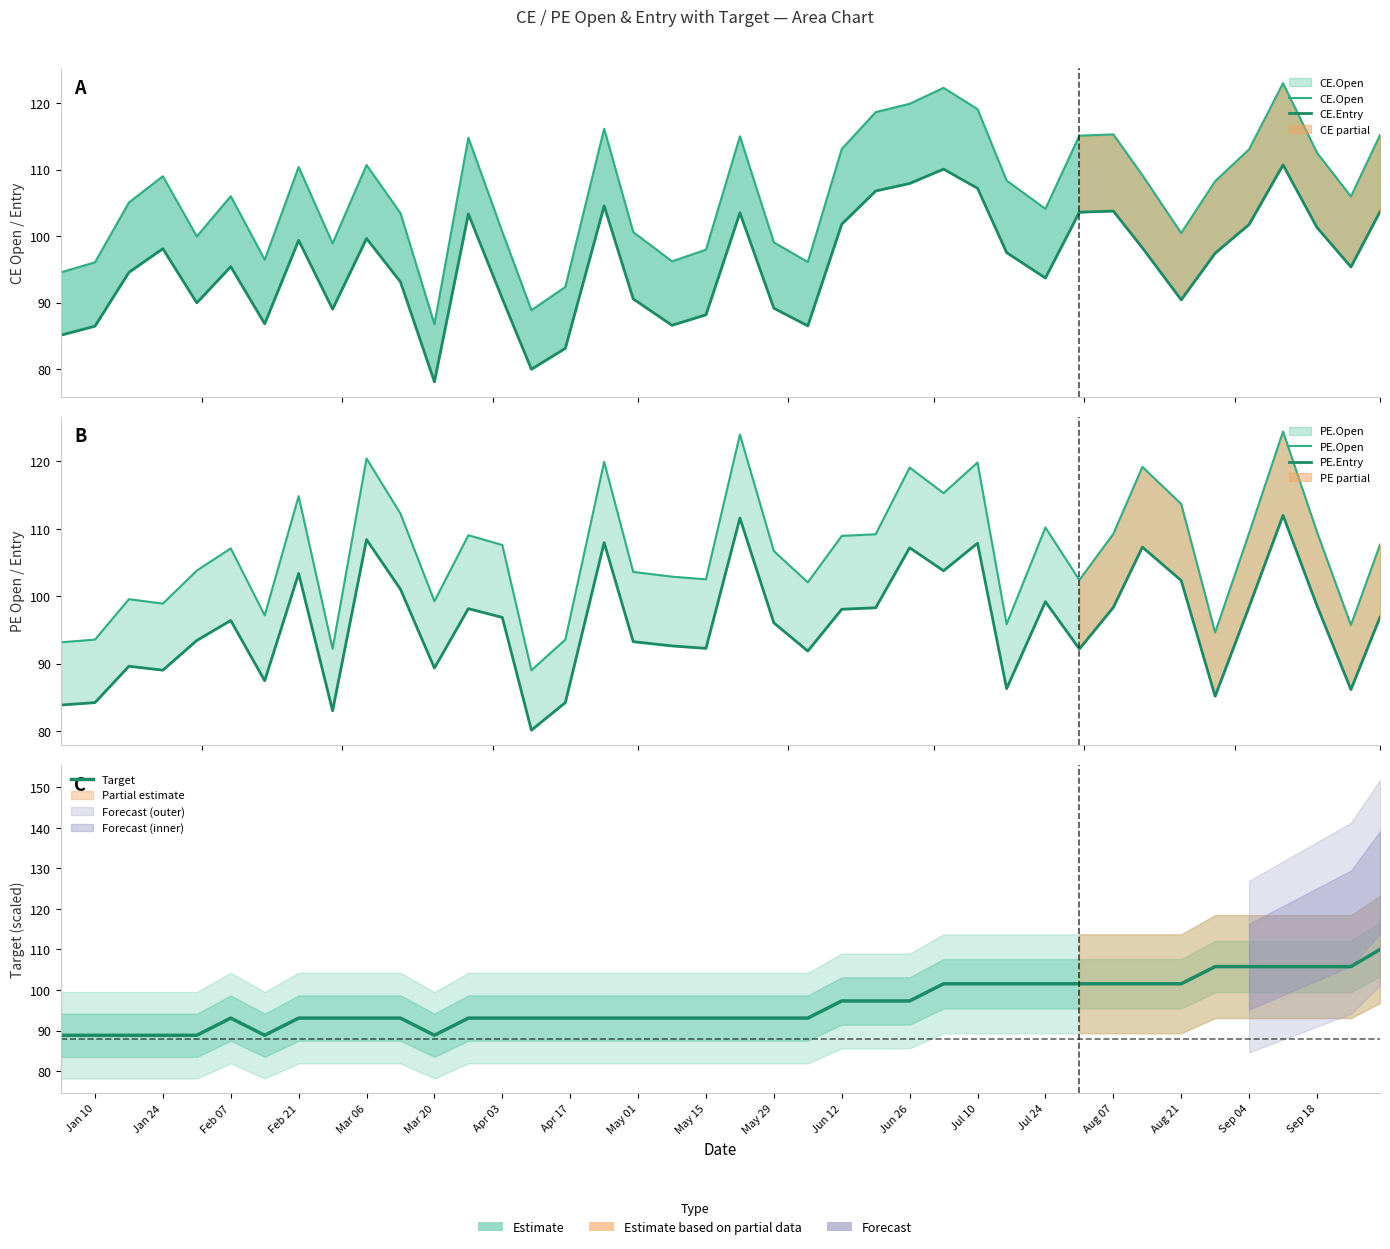

The CE.Open series shows 196.3 at 32. True or false?

False